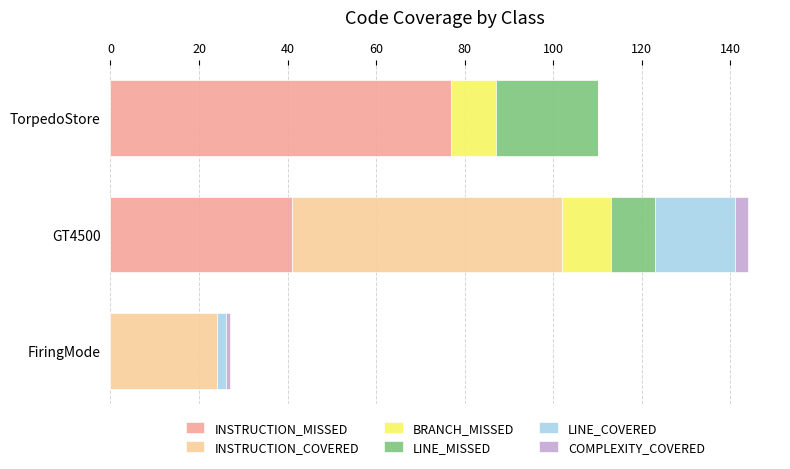

At which category is the sum across all series the highest?

GT4500